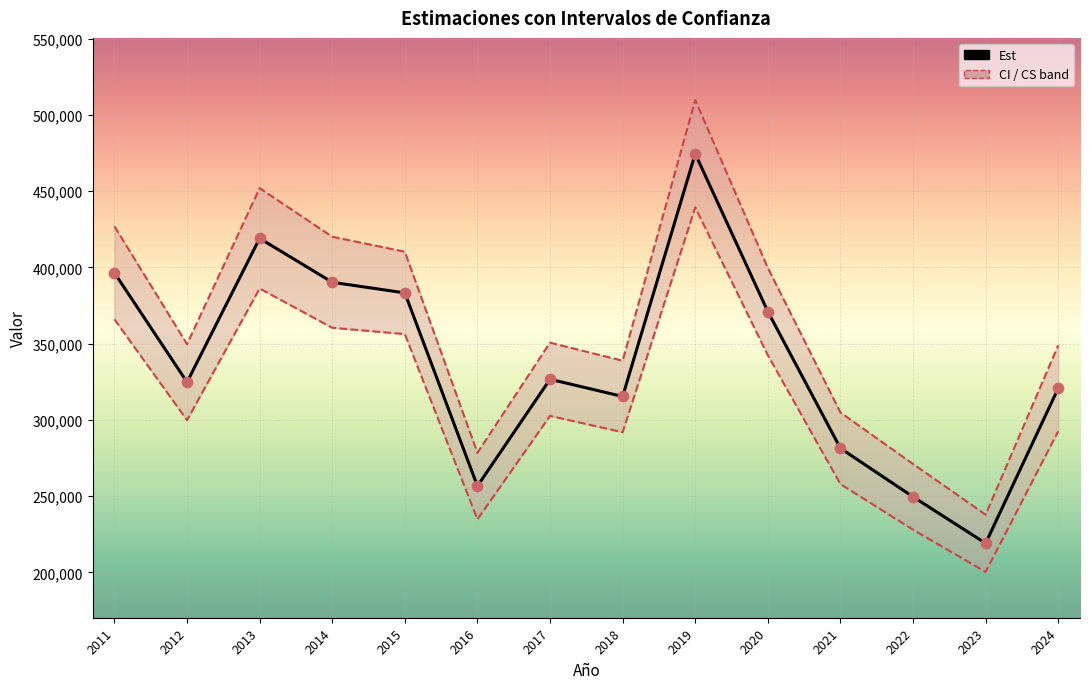

Is the value of CS at 2021 greater than the value of Est at 2021?

Yes